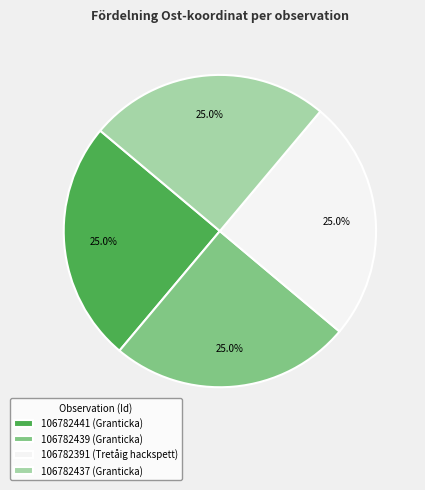

Does 106782391 (Tretåig hackspett) represent more than half of the total?

No